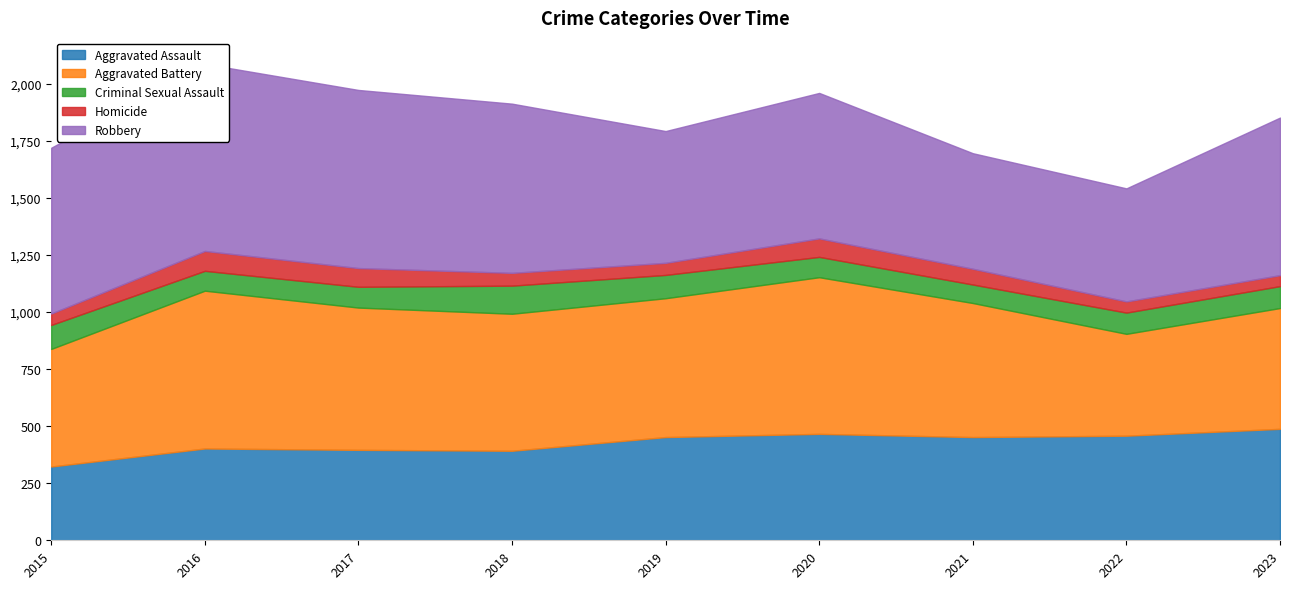

At which category does Homicide reach its first local valley?

2019